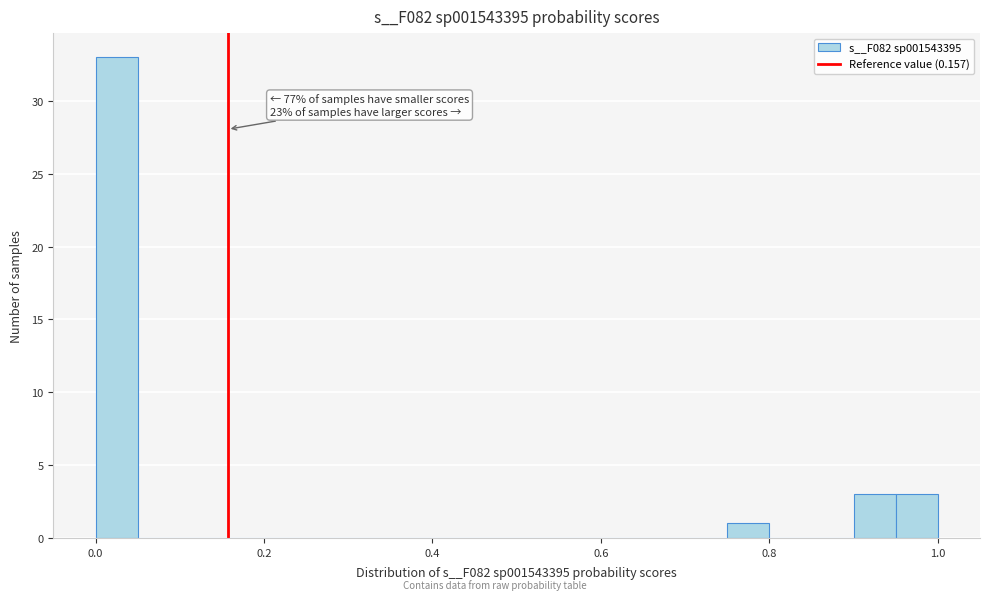

Read against the x-axis, roughly where is the centre of the tallest bar?

0.02